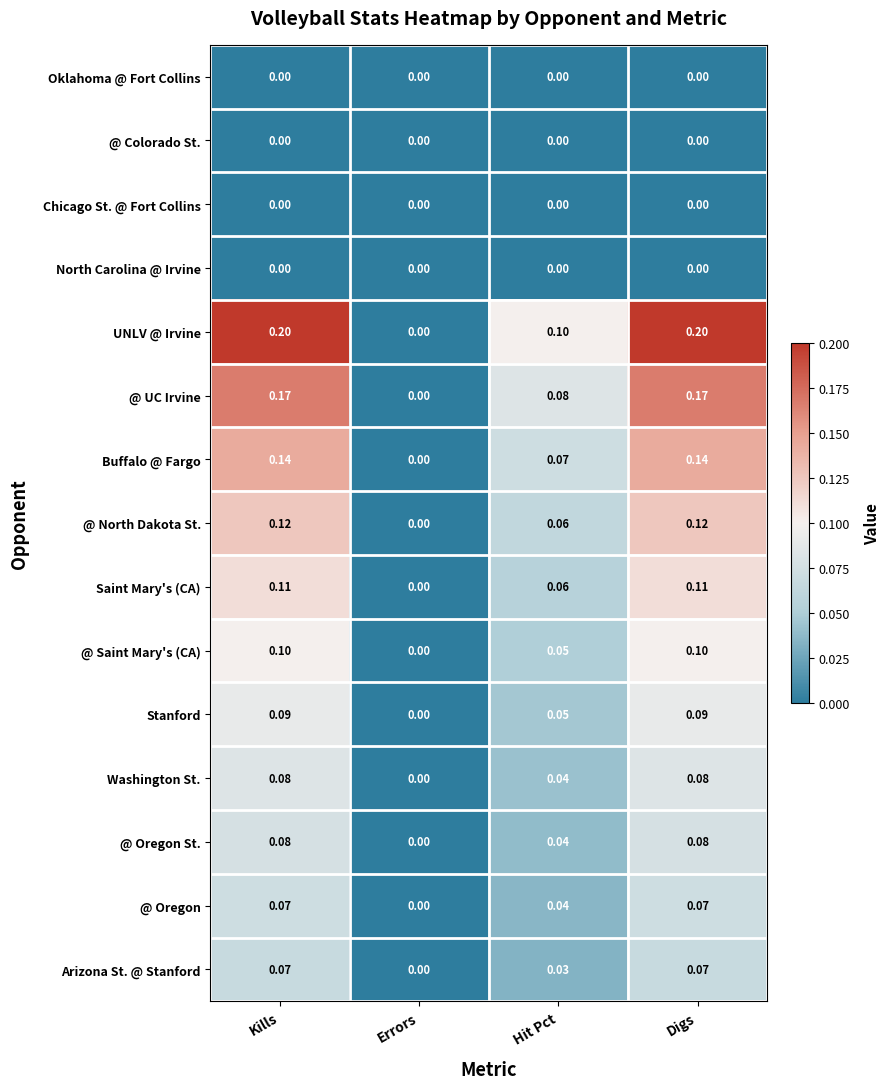

Which series has the widest spread of values?

UNLV @ Irvine